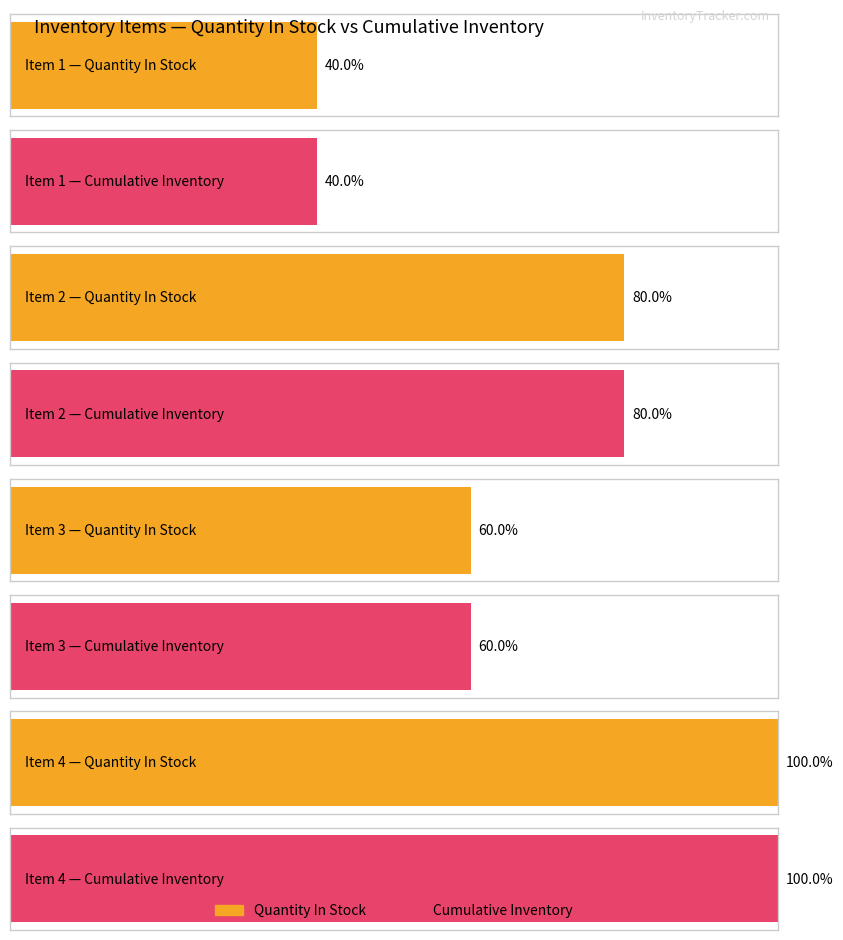

Reading left to right, extract all data points from this chart.

Quantity In Stock: Item 1=100	Item 2=200	Item 3=150	Item 4=250
Cumulative Inventory: Item 1=100	Item 2=200	Item 3=150	Item 4=250